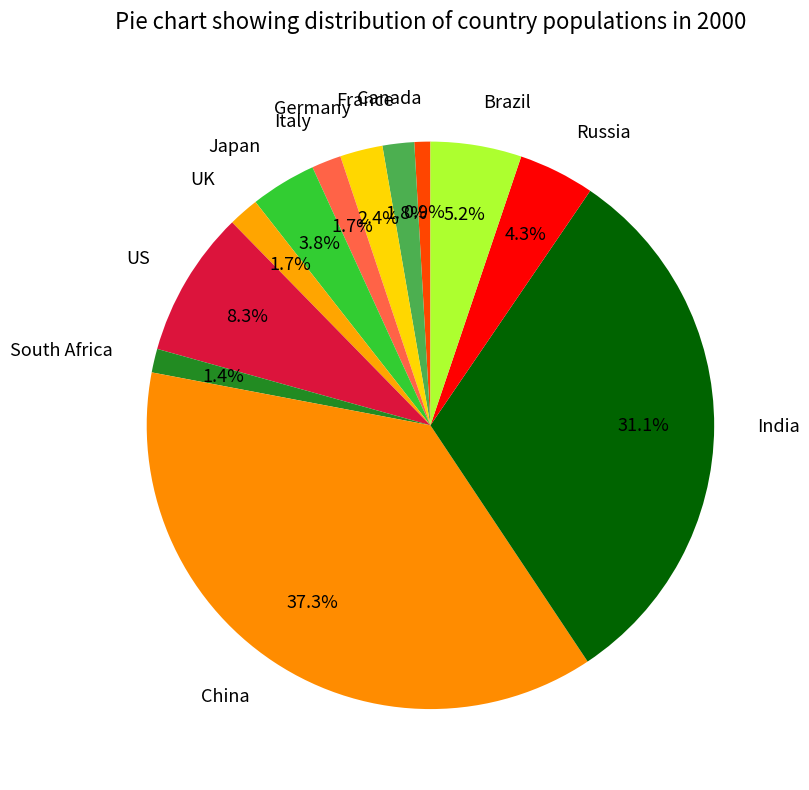

Count the number of slices in the pie.

12